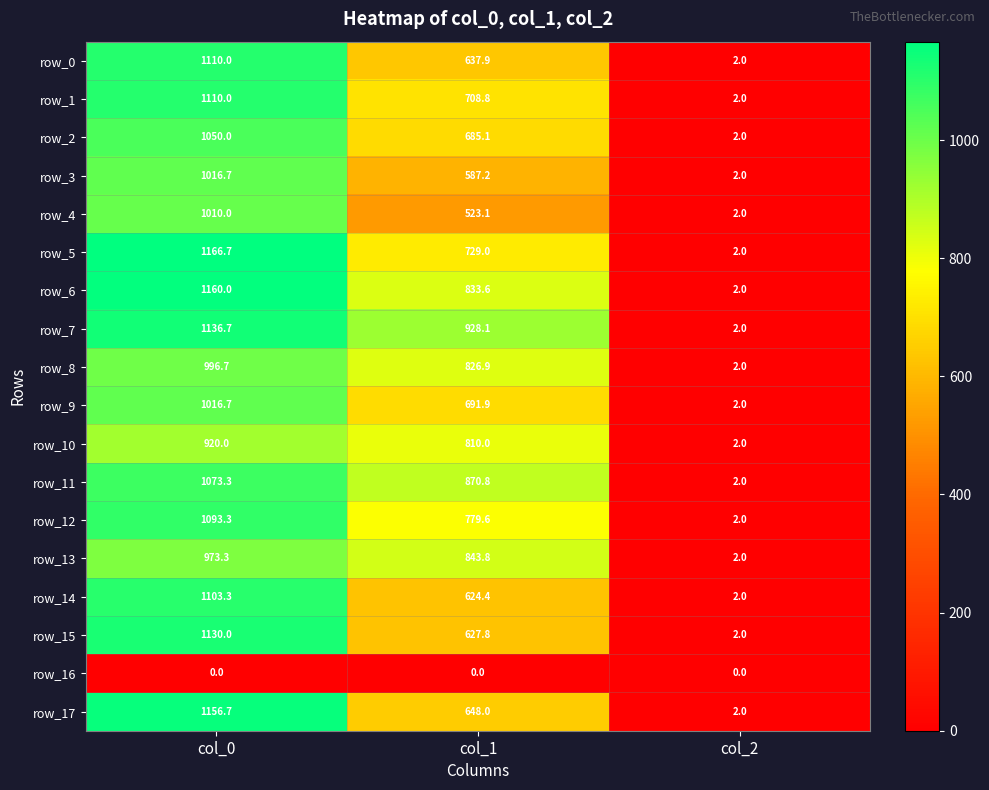

Which series has the largest total across all categories?

row_7